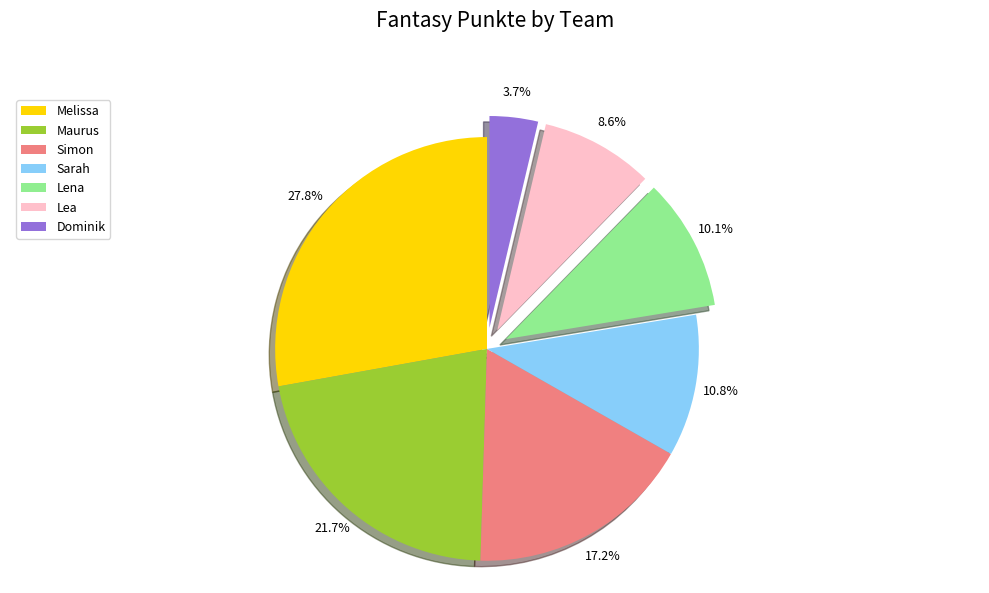

Which slice is the smallest?

Dominik